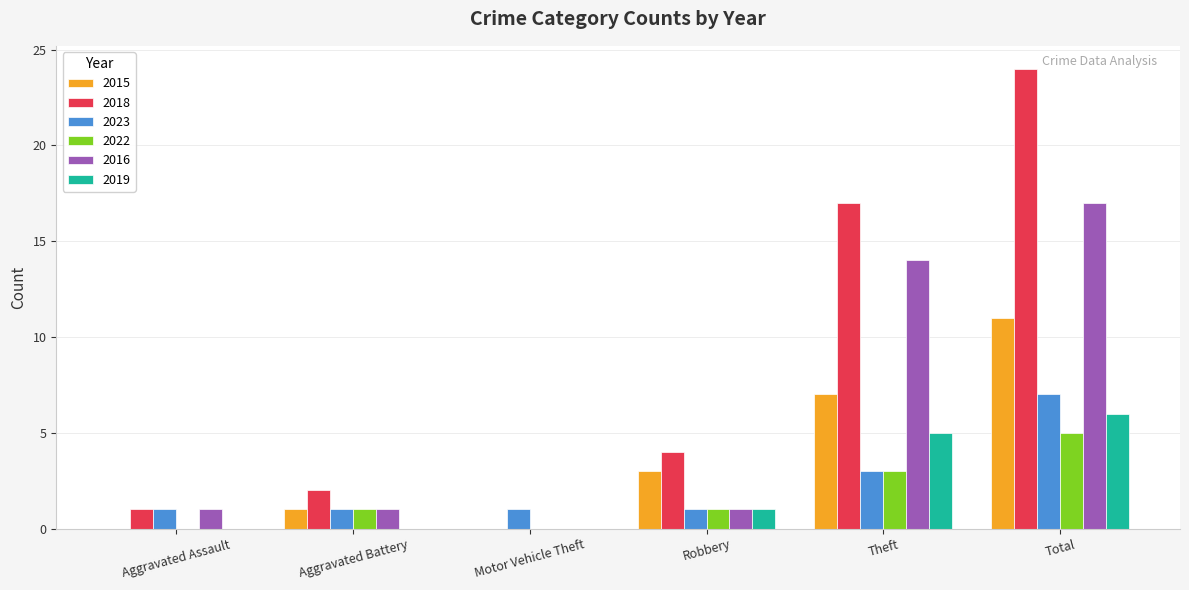

Between Motor Vehicle Theft and Robbery, which series saw the biggest shift?

2018